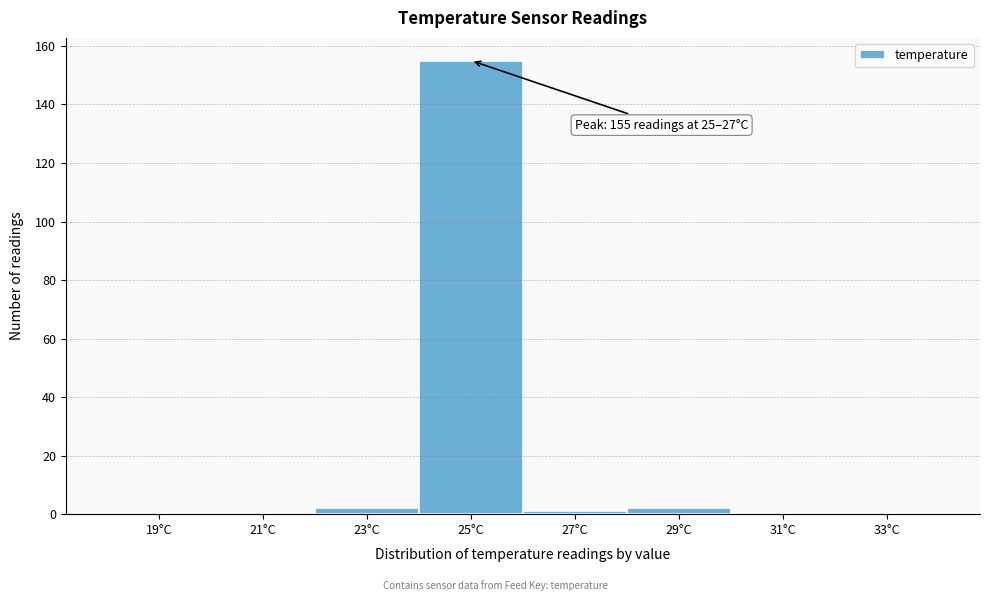

Reading right to left, what are all the values shown in this chart?

33°C=0	31°C=0	29°C=2	27°C=1	25°C=155	23°C=2	21°C=0	19°C=0